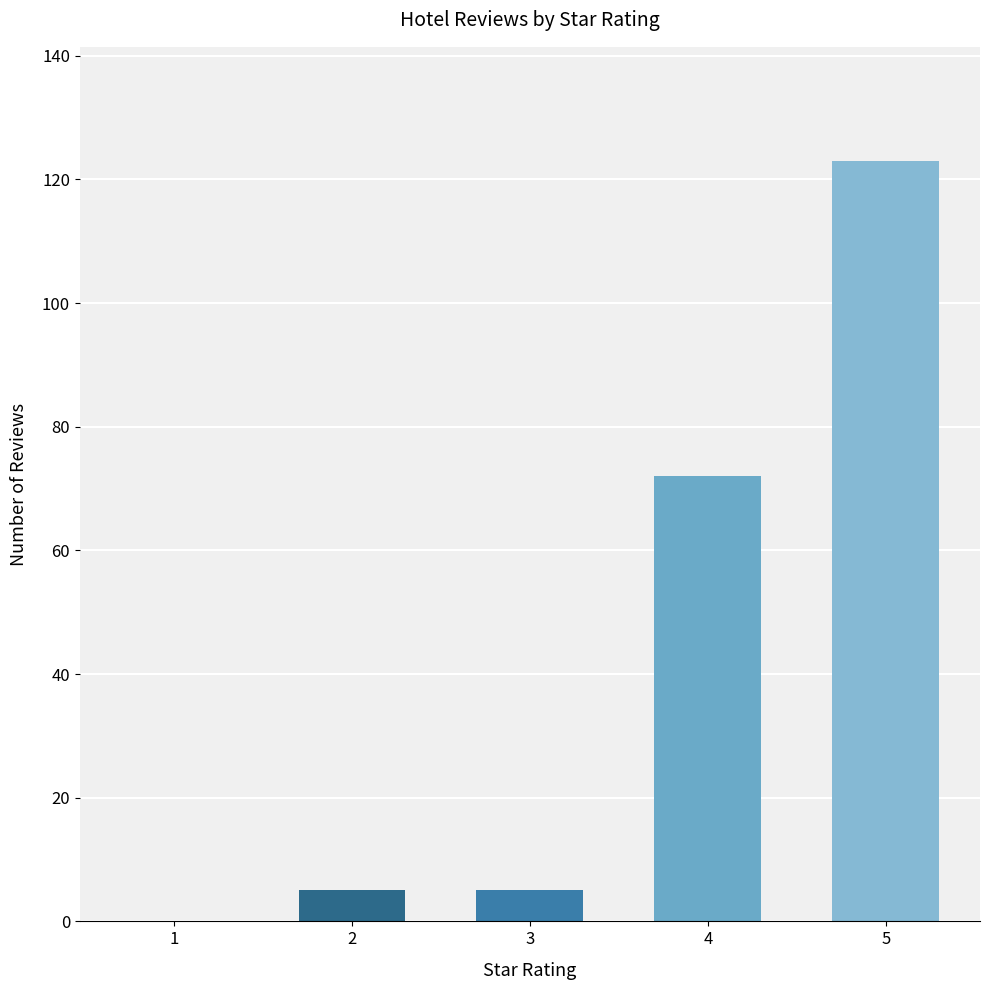

Which label corresponds to the largest value in the chart?

5